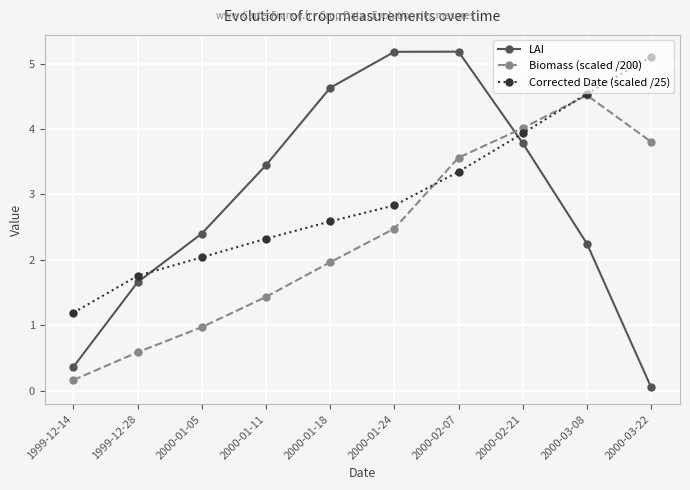

How many lines are shown in the chart?

3